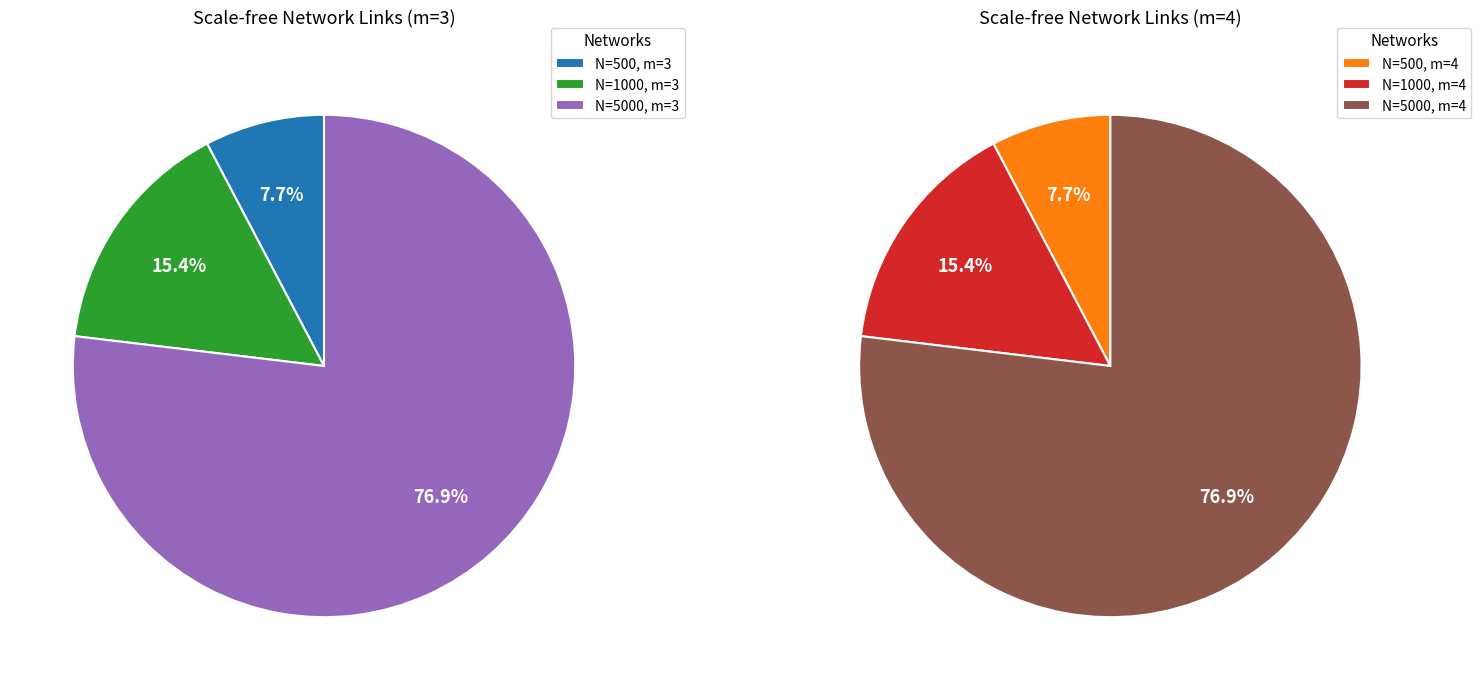

Rank the categories by value from lowest to highest.

N=500, m=3, N=500, m=4, N=1000, m=3, N=1000, m=4, N=5000, m=3, N=5000, m=4